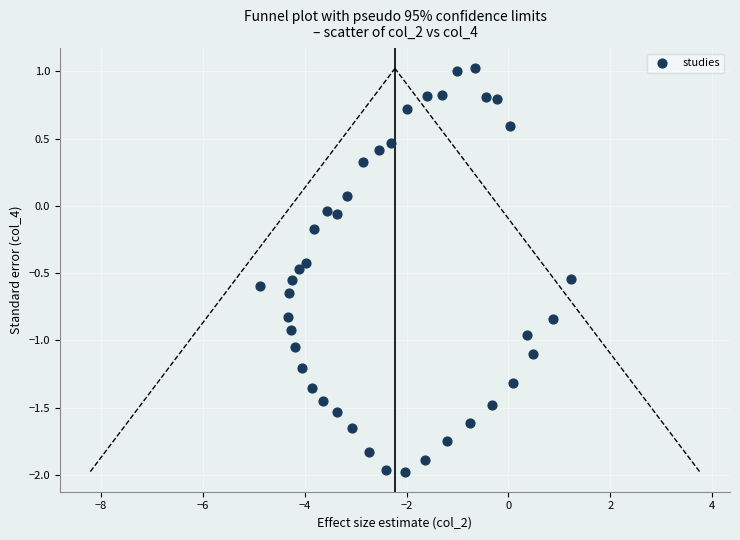

What is the range of Y values (max minus min)?

3.0